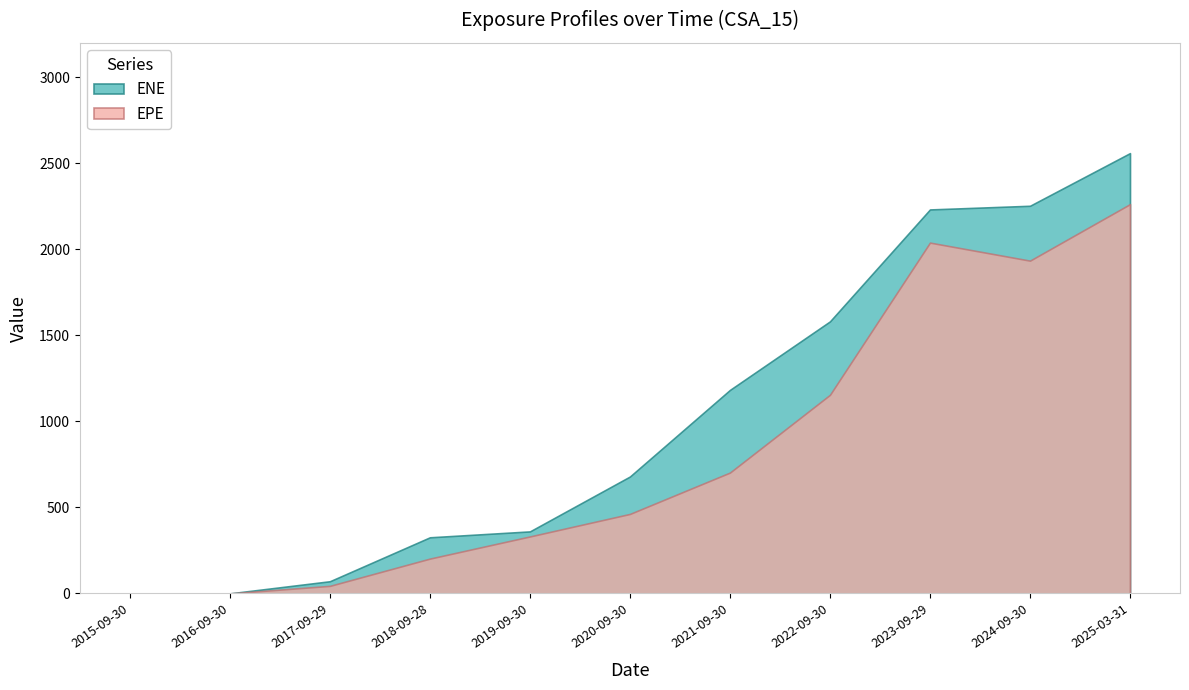

Is the value of ENE at 2023-09-29 greater than the value of EPE at 2018-09-28?

Yes